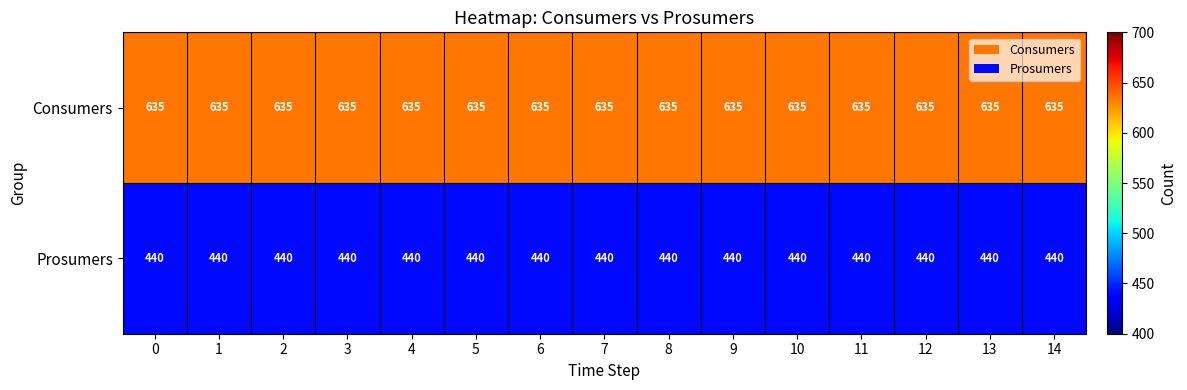

What is the average value of the Prosumers series?

440